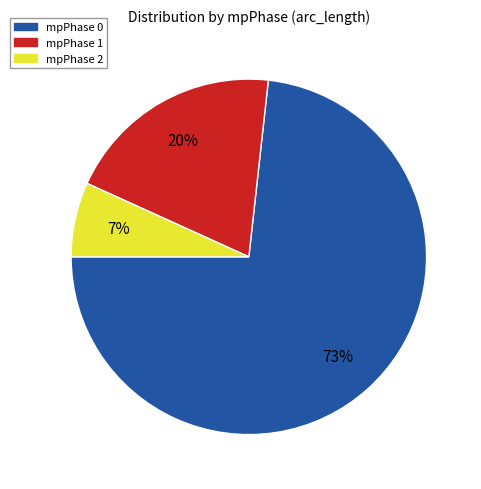

To the nearest percent, what is the combined percentage of mpPhase 2 and mpPhase 1?

27%